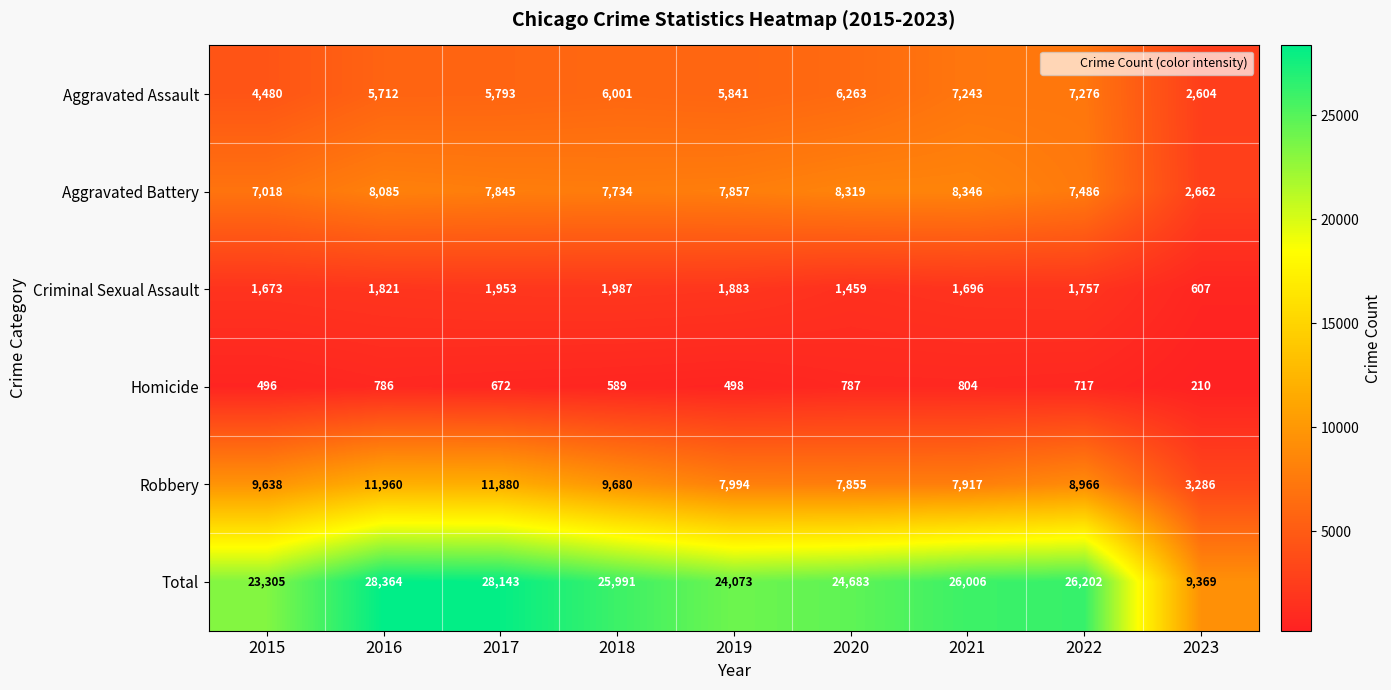

What is the greatest value displayed?

28364